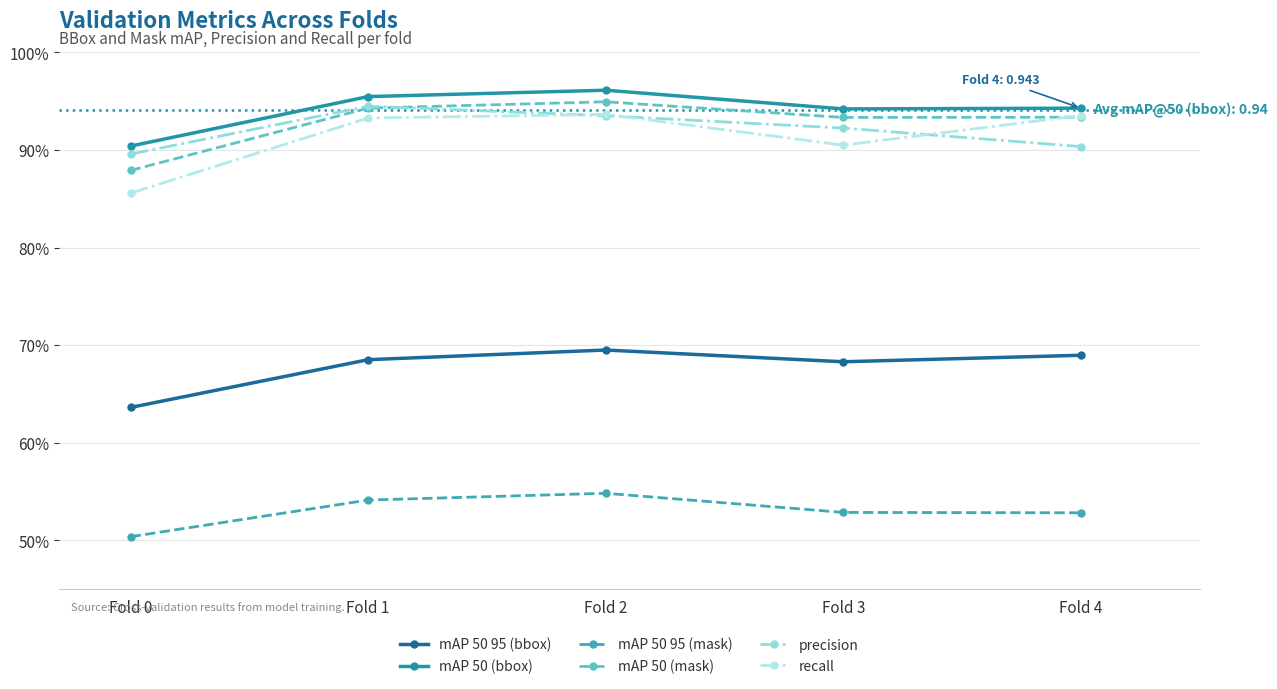

Is this an area chart (filled region under the line)?

No